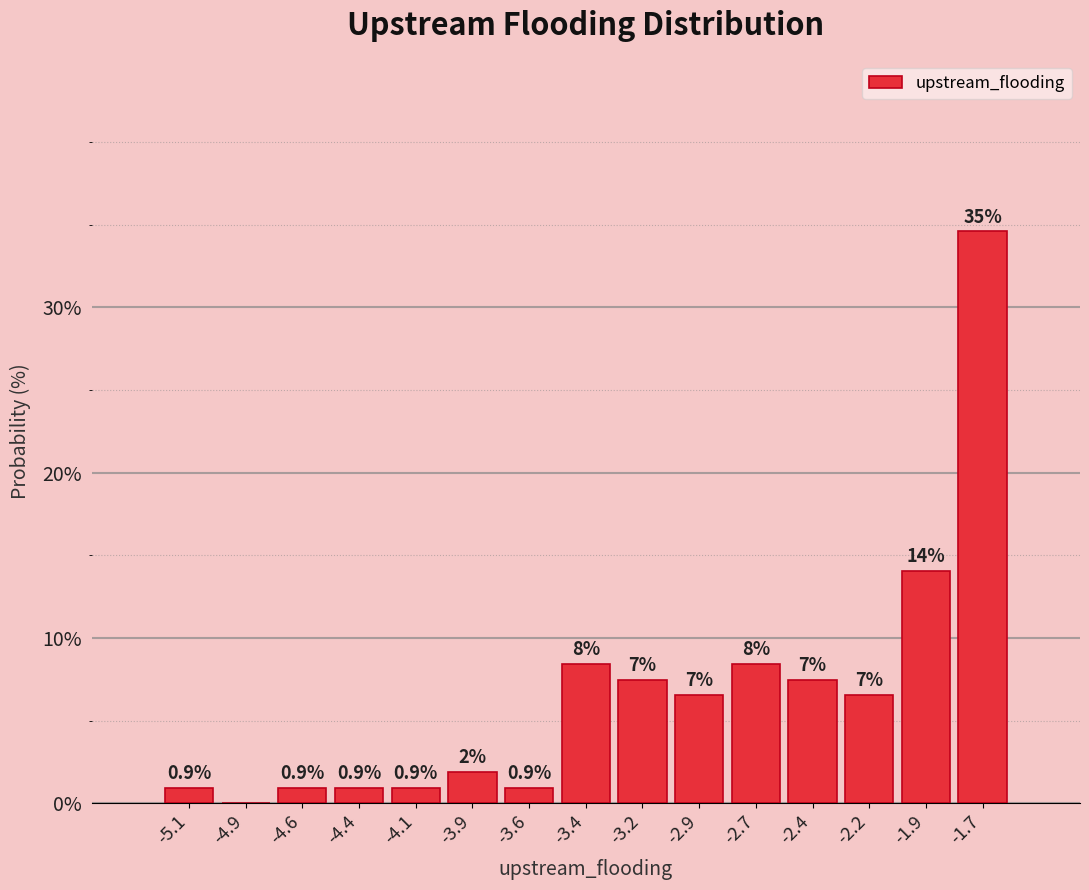

Are the bars horizontal?

No